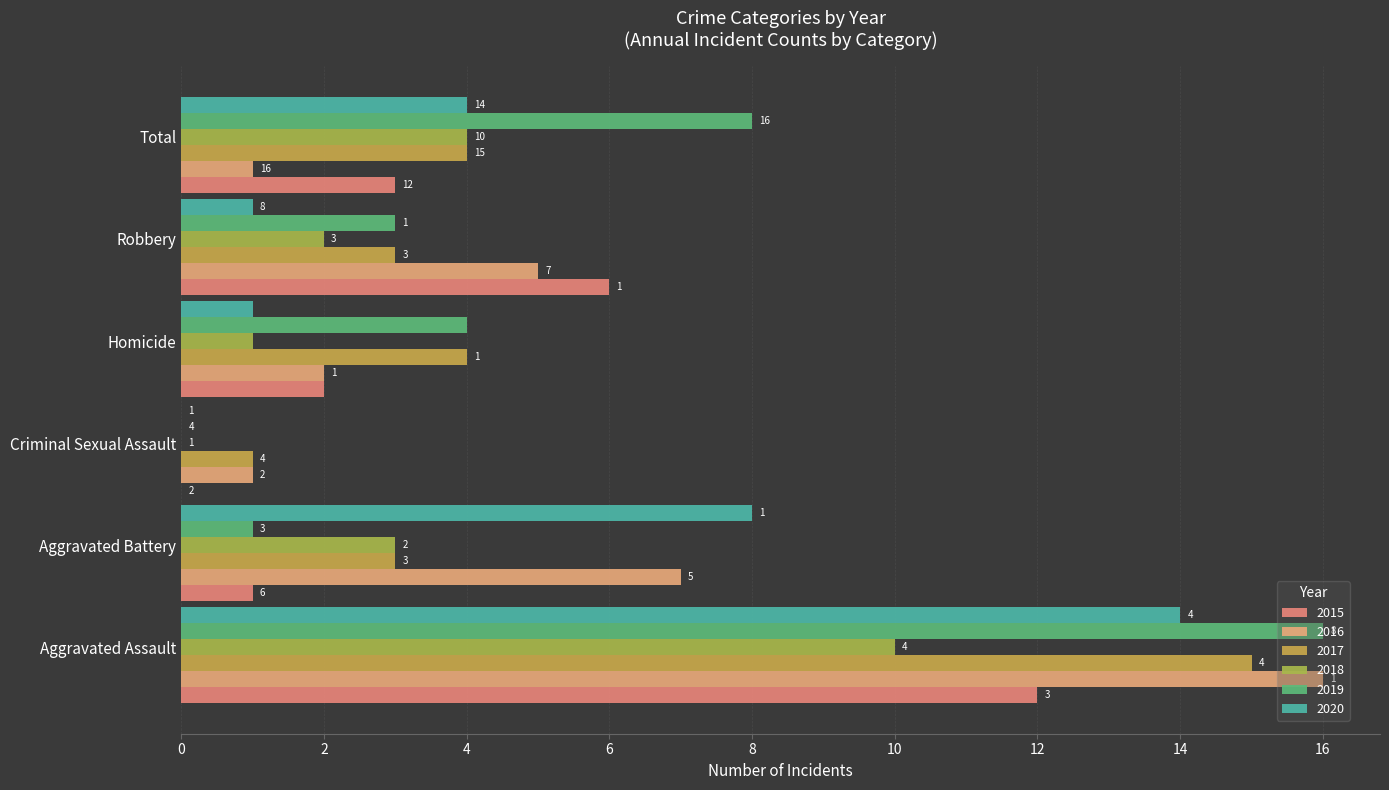

Which series changed the most between Aggravated Assault and Homicide?

2016